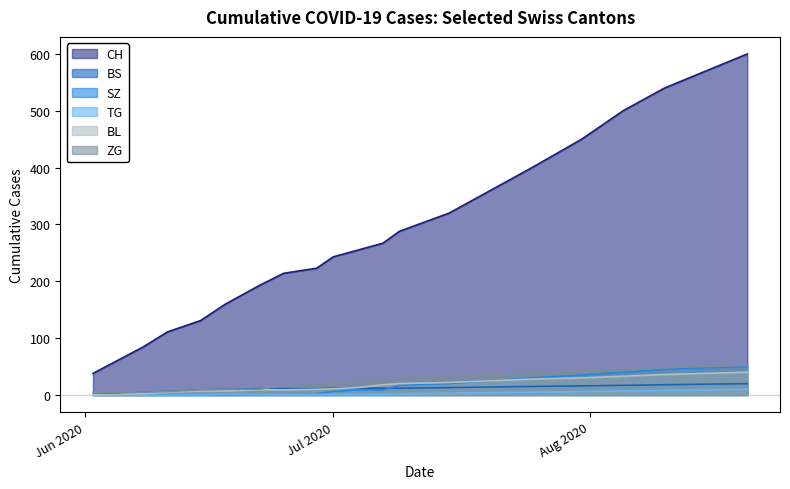

How many data points in ZG are less than 26?

10